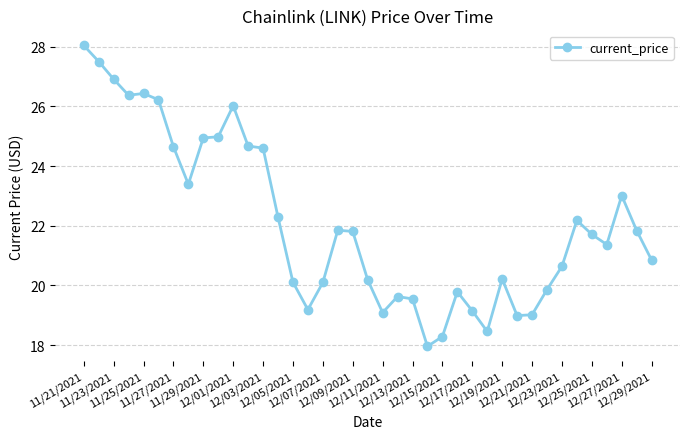

What is the value of the 6th point from the left?

26.2